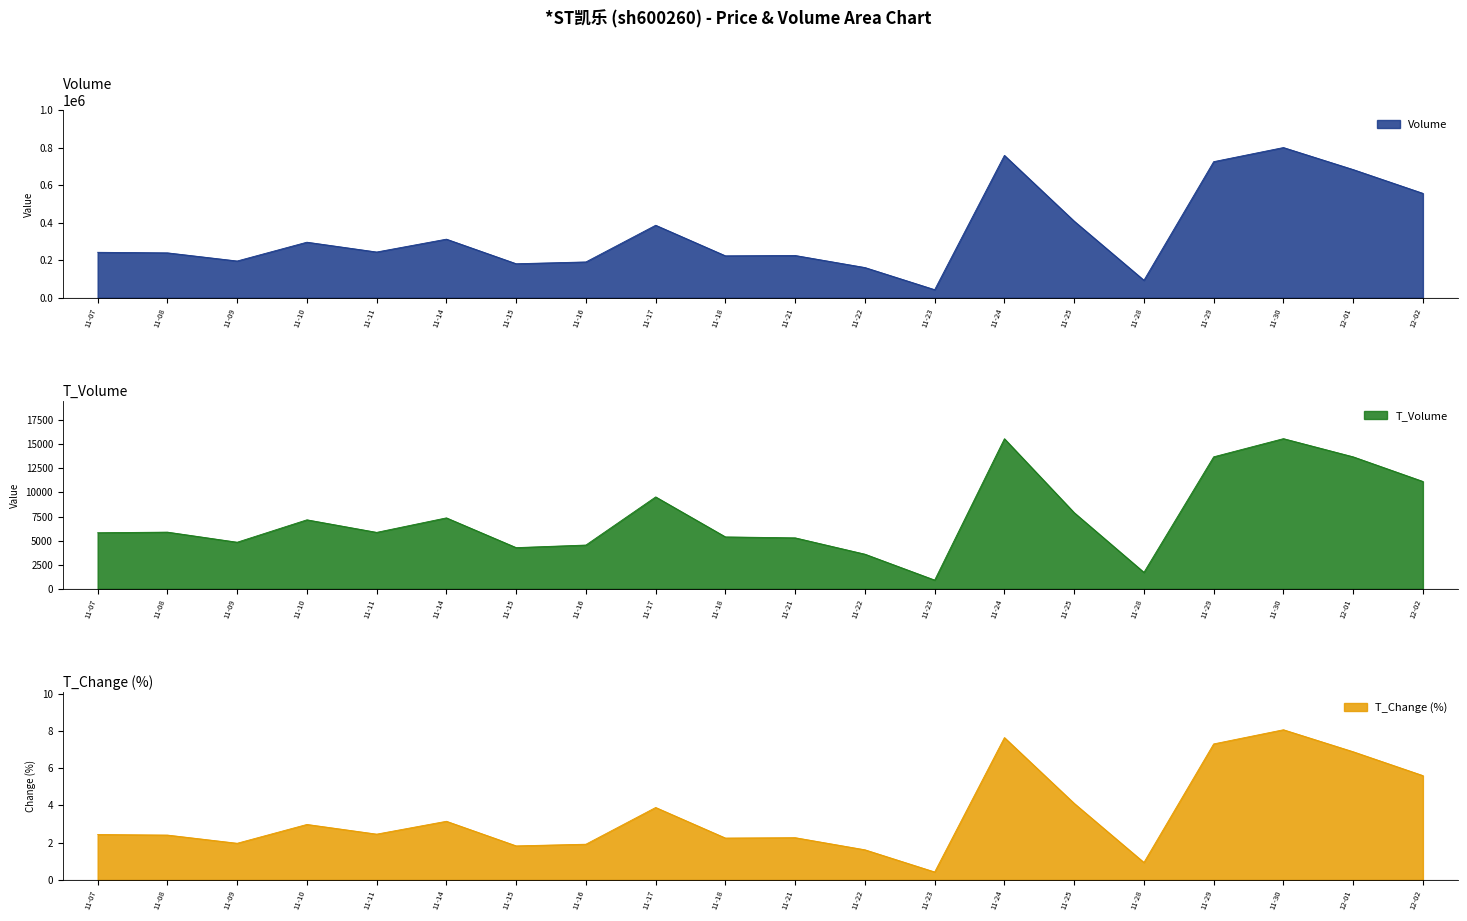

The value of Volume at 11-11 is 244382. True or false?

True